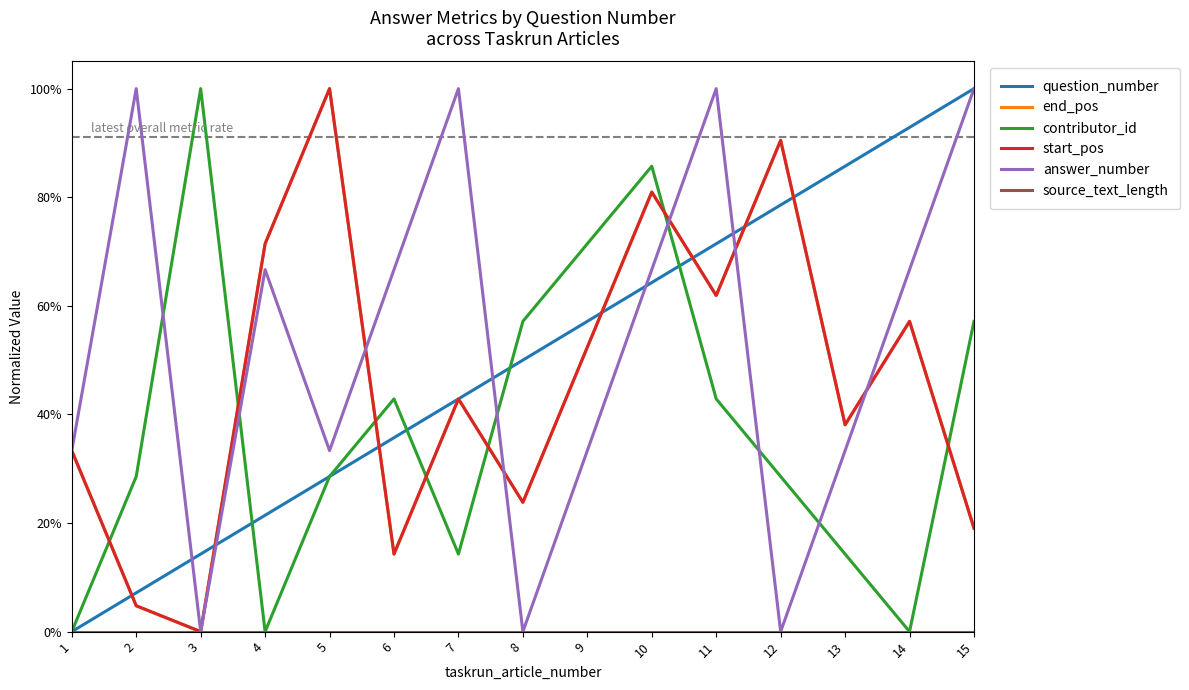

What is the approximate value of answer_number at 10?

0.7